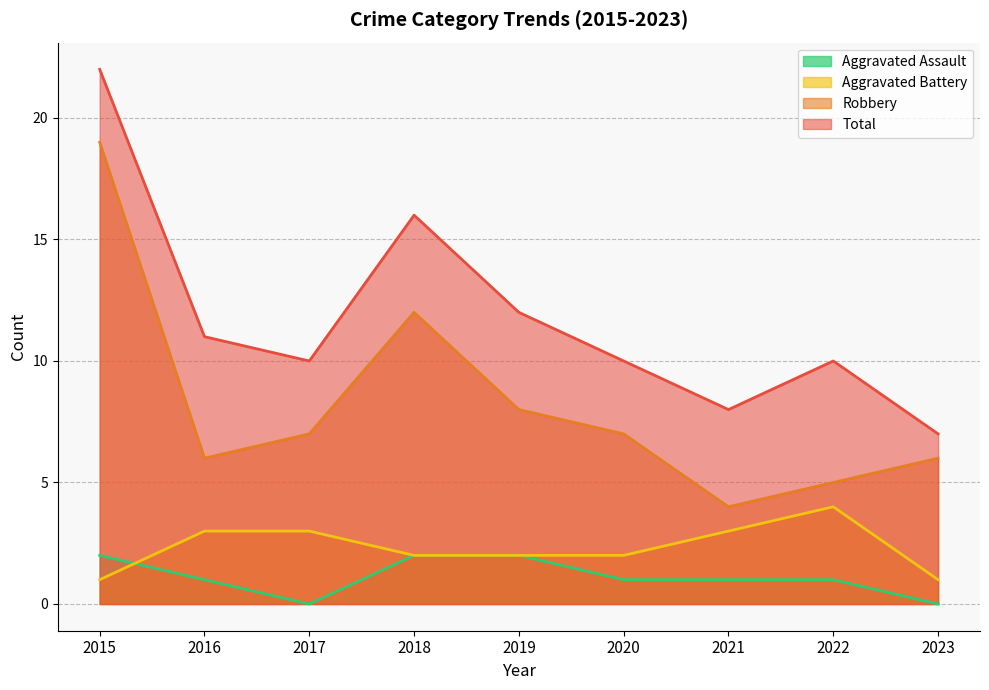

At how many categories does at least one series exceed 6?

9